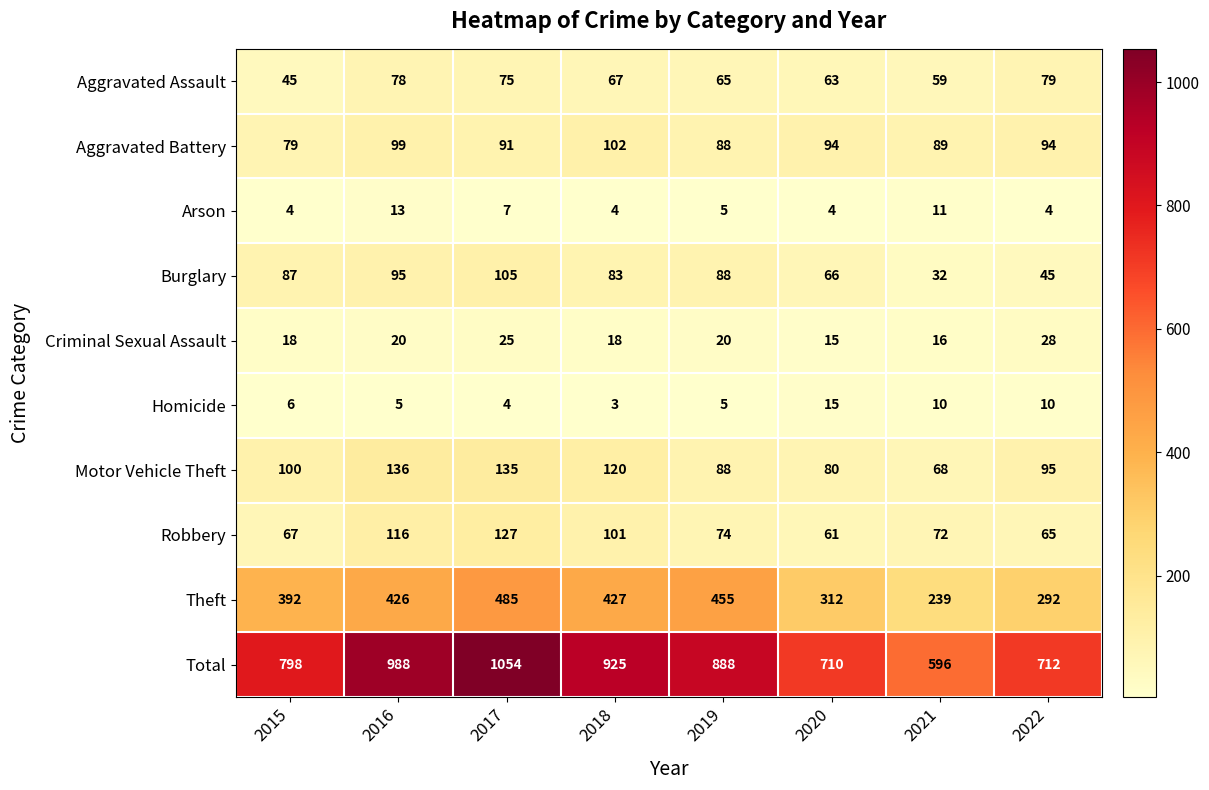

What is the approximate value of Criminal Sexual Assault at 2016, to the nearest 10?

20